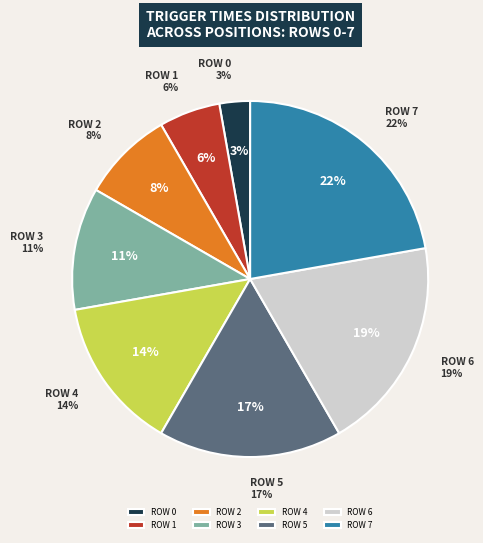

True or false: 2 accounts for 1% of the total.

False